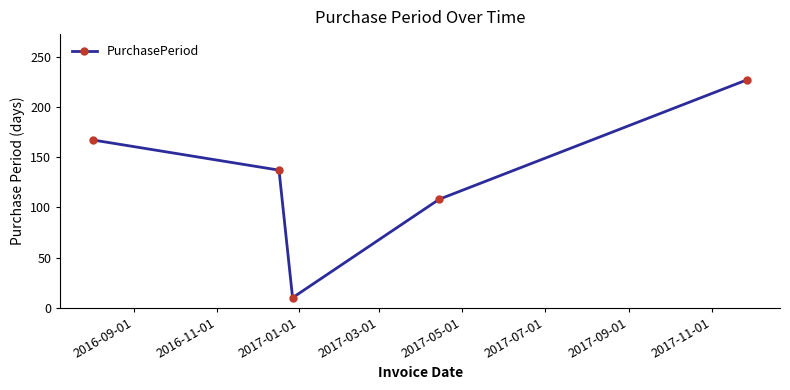

What is the value of the 1st point from the left?

167